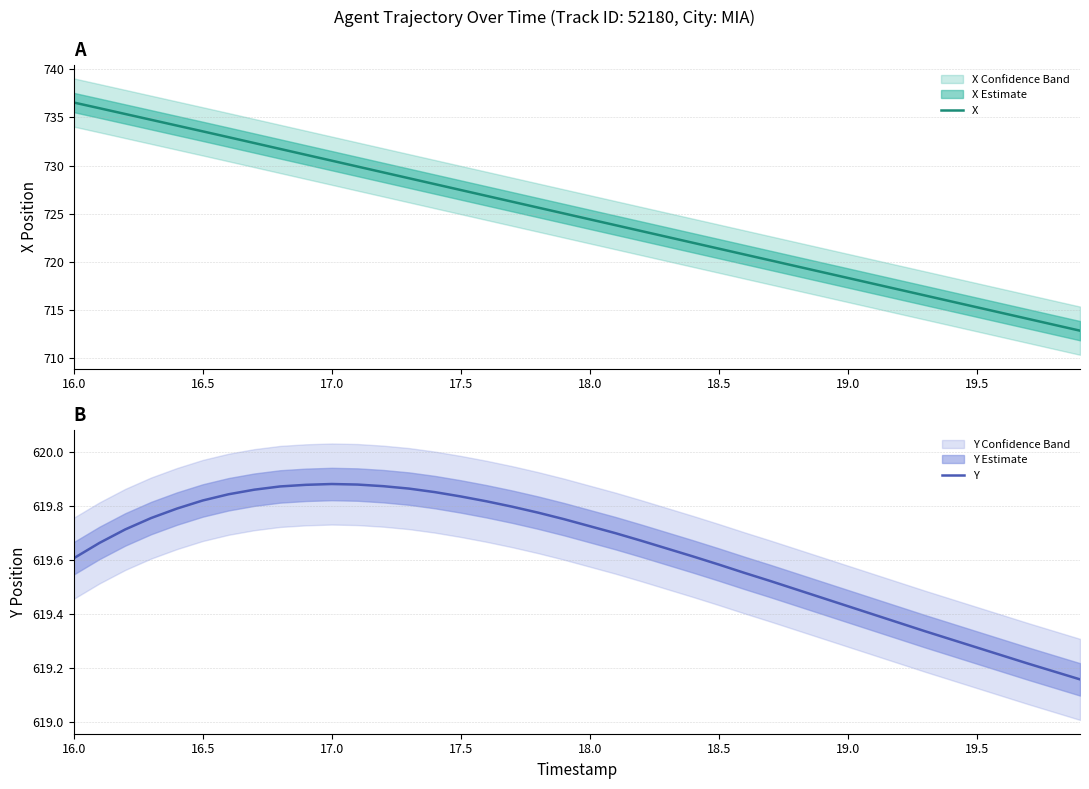

List the series in order of their peak value, lowest first.

Y, X